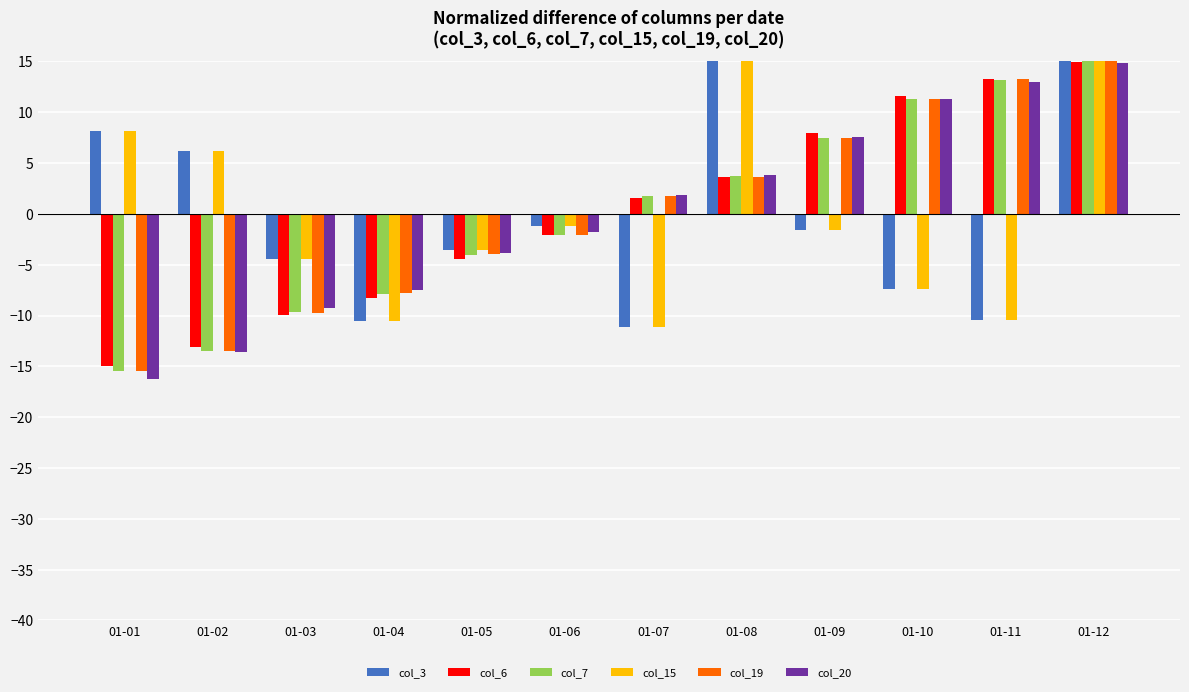

Which category has the lowest value in the col_20 series?

01-01